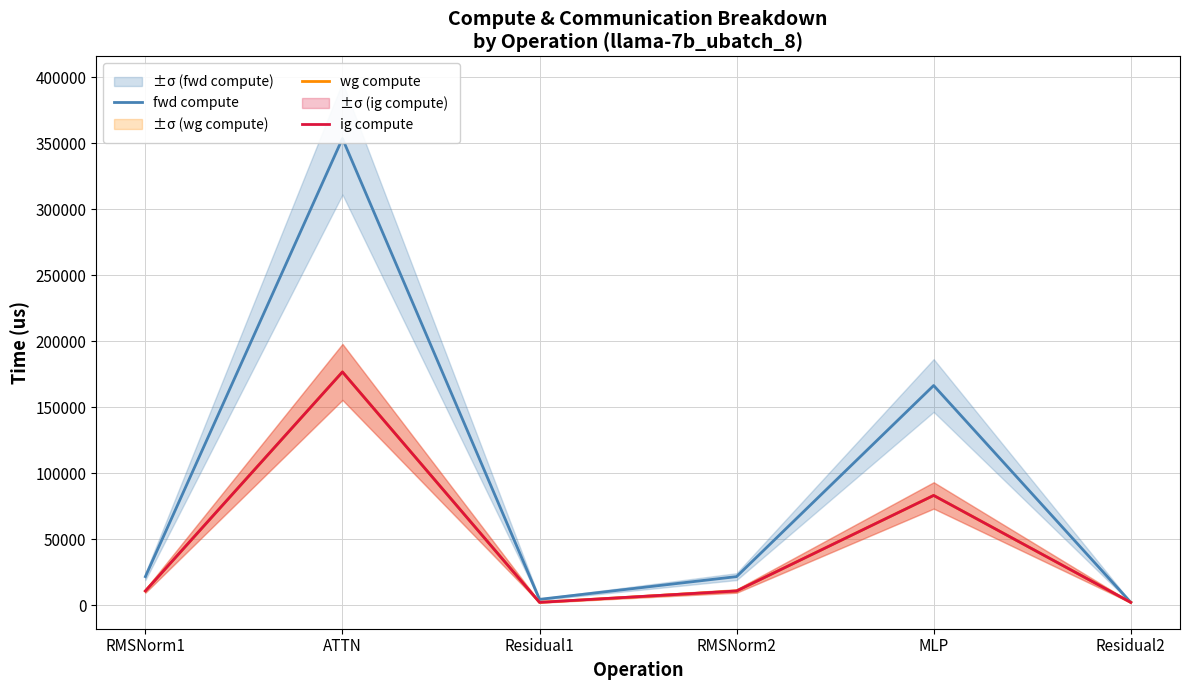

The ig compute series shows 5554.6 at RMSNorm1. True or false?

False